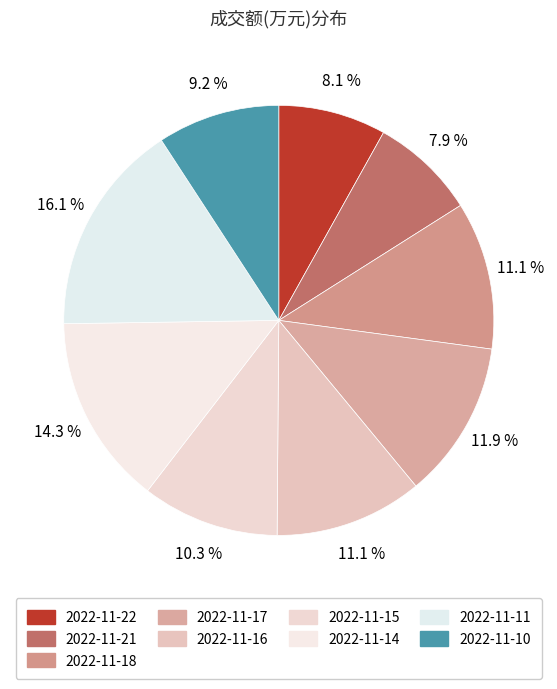

Which slice is the largest?

2022-11-11